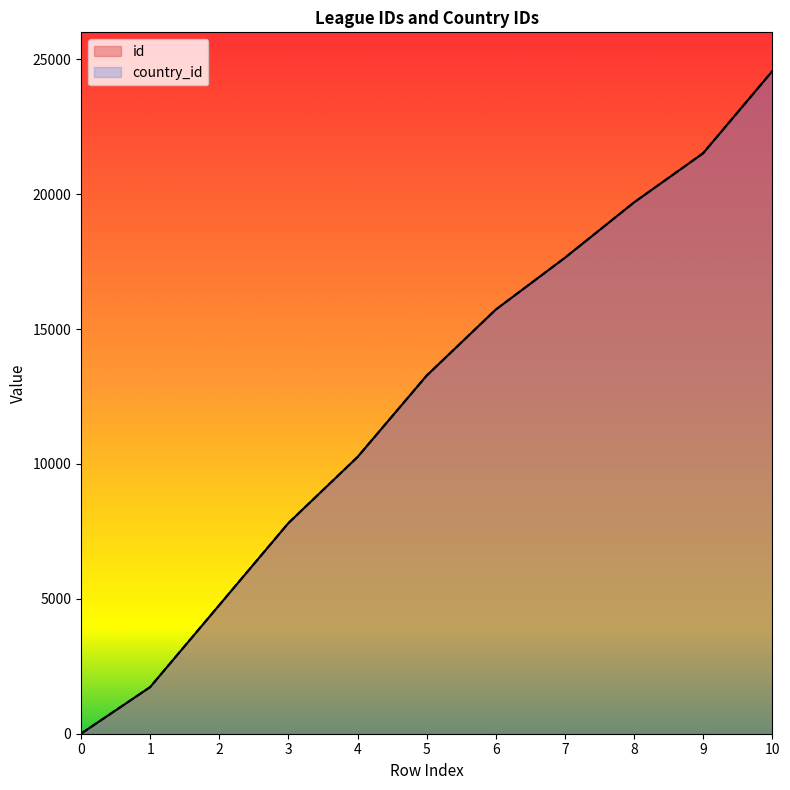

How many series are shown in this chart?

2